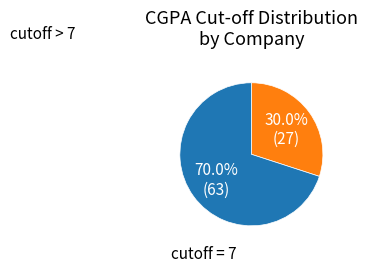

Does any single category account for the majority?

Yes